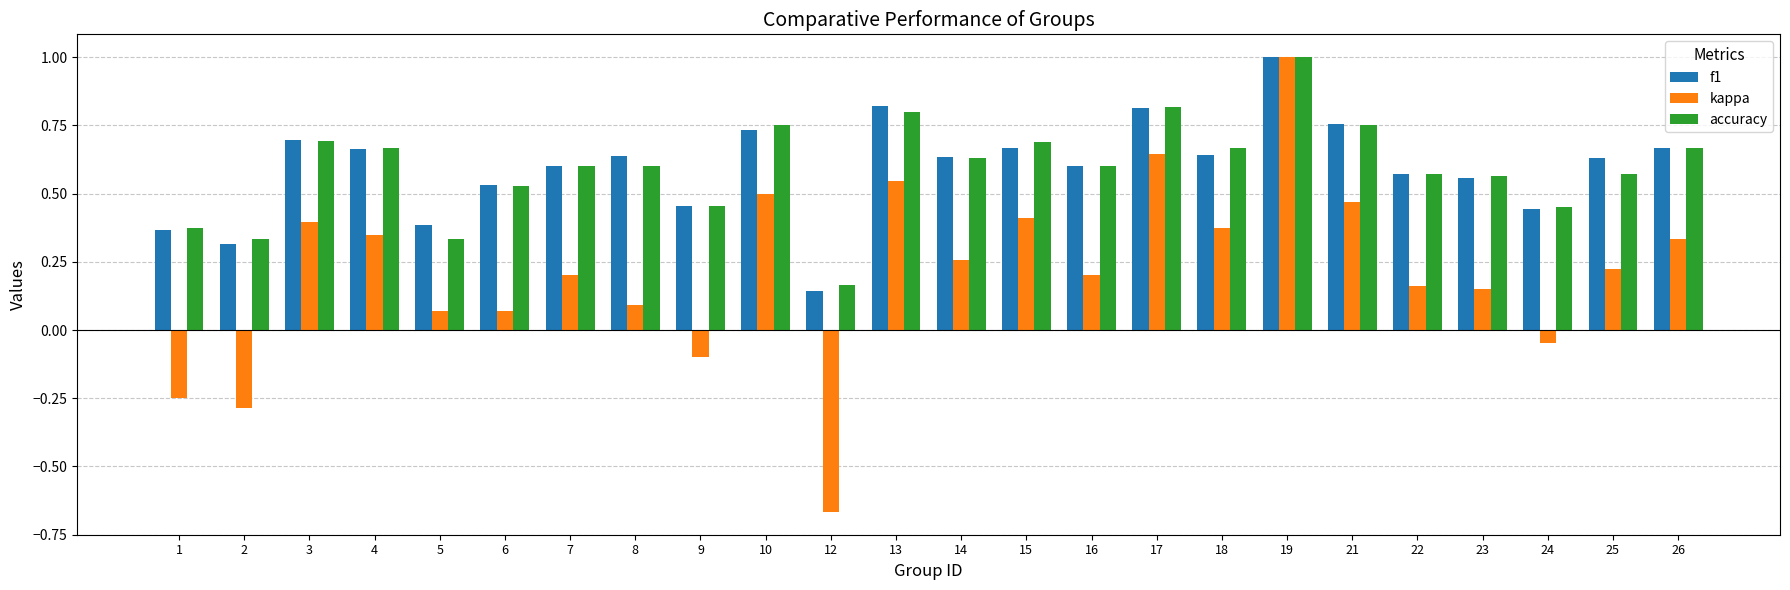

True or false: kappa has a value of 0.1 at 8.

True